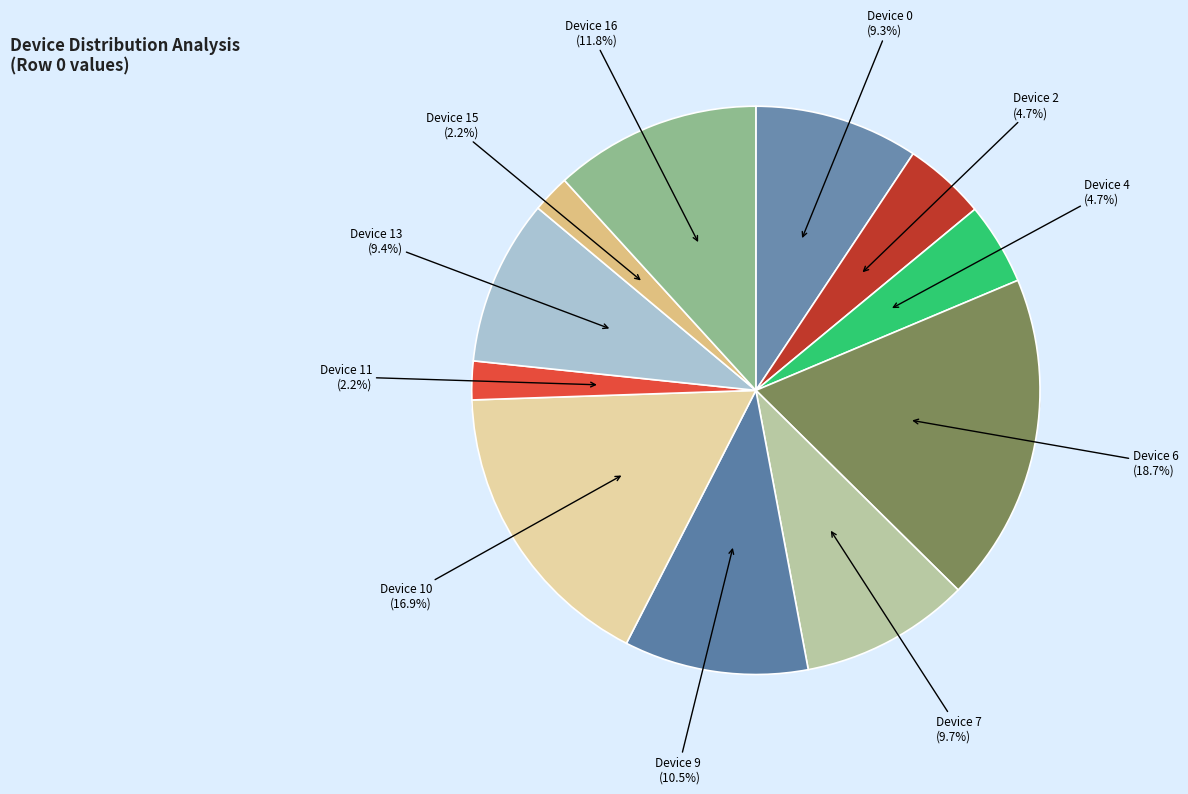

What is the smallest slice in the pie chart?

Device 15